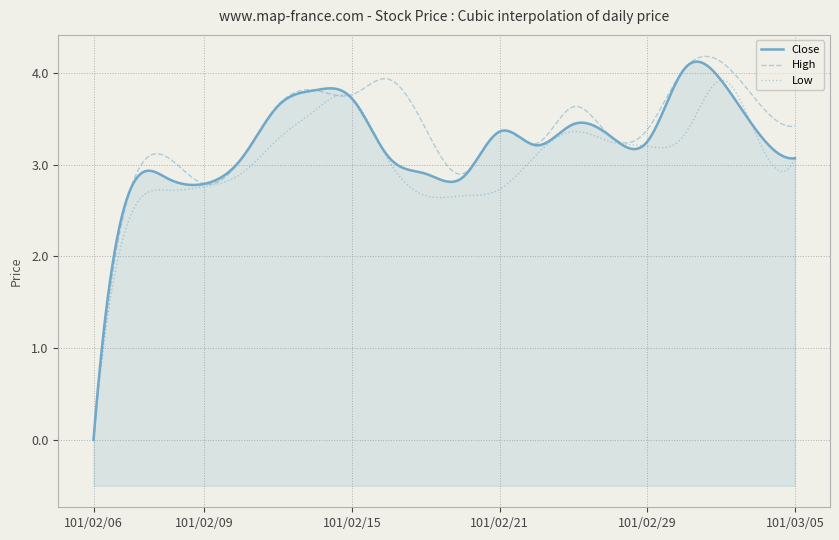

Reading left to right, what are all the values shown in this chart?

Close: 101/02/06=0.0	101/02/07=2.7	101/02/08=2.9	101/02/09=2.8	101/02/10=3.1	101/02/13=3.6	101/02/14=3.8	101/02/15=3.7	101/02/16=3.1	101/02/17=2.9	101/02/20=2.9	101/02/21=3.4	101/02/22=3.2	101/02/23=3.4	101/02/24=3.3	101/02/29=3.2	101/03/01=4.0	101/03/02=3.9	101/03/03=3.4	101/03/05=3.1
High: 101/02/06=0.0	101/02/07=2.7	101/02/08=3.1	101/02/09=2.8	101/02/10=3.1	101/02/13=3.6	101/02/14=3.8	101/02/15=3.8	101/02/16=3.9	101/02/17=3.4	101/02/20=2.9	101/02/21=3.4	101/02/22=3.2	101/02/23=3.6	101/02/24=3.3	101/02/29=3.4	101/03/01=4.0	101/03/02=4.1	101/03/03=3.7	101/03/05=3.4
Low: 101/02/06=0.0	101/02/07=2.4	101/02/08=2.7	101/02/09=2.8	101/02/10=2.9	101/02/13=3.3	101/02/14=3.6	101/02/15=3.7	101/02/16=3.0	101/02/17=2.7	101/02/20=2.7	101/02/21=2.7	101/02/22=3.1	101/02/23=3.4	101/02/24=3.2	101/02/29=3.2	101/03/01=3.3	101/03/02=3.9	101/03/03=3.3	101/03/05=3.1